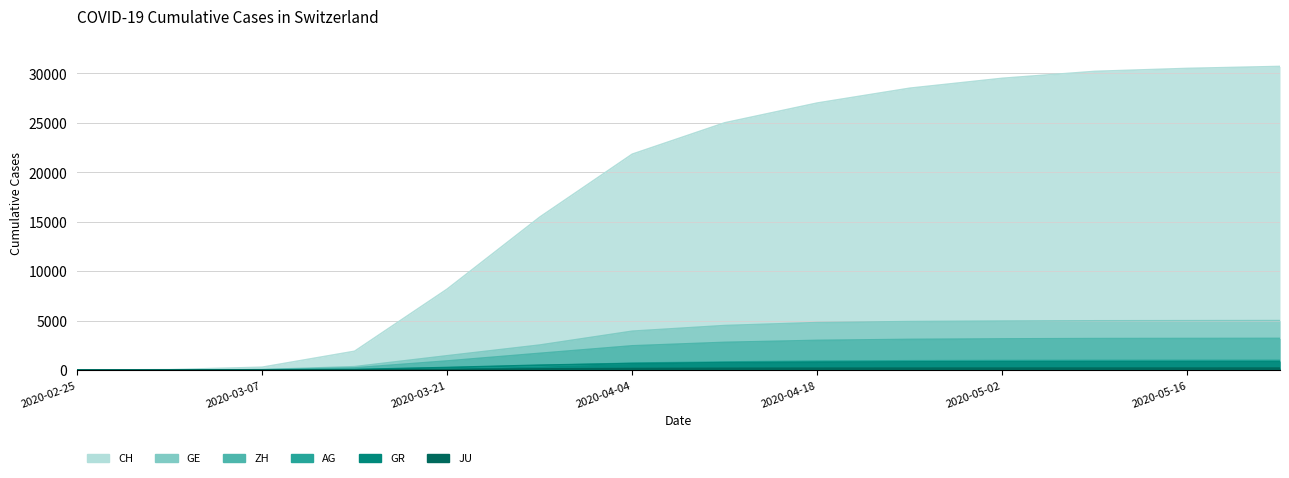

Reading right to left, transcribe all the data shown in this chart.

CH: 30700	30500	30200	29500	28500	27000	25000	21827	15456	8180	1900	285	38	0
GE: 5000	4990	4980	4950	4900	4800	4500	3928	2527	1445	343	42	9	0
ZH: 3200	3190	3180	3150	3100	3000	2800	2450	1690	919	218	34	7	0
AG: 978	975	970	960	940	900	820	702	444	223	33	14	4	0
GR: 857	855	852	845	830	800	750	657	495	258	56	17	6	0
JU: 197	196	195	193	190	185	175	154	119	54	18	5	1	0